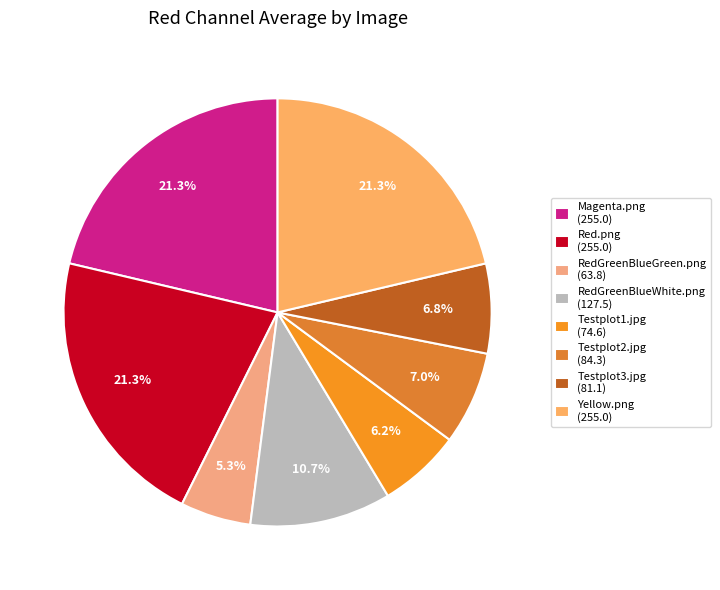

Which slice is the largest?

Magenta.png